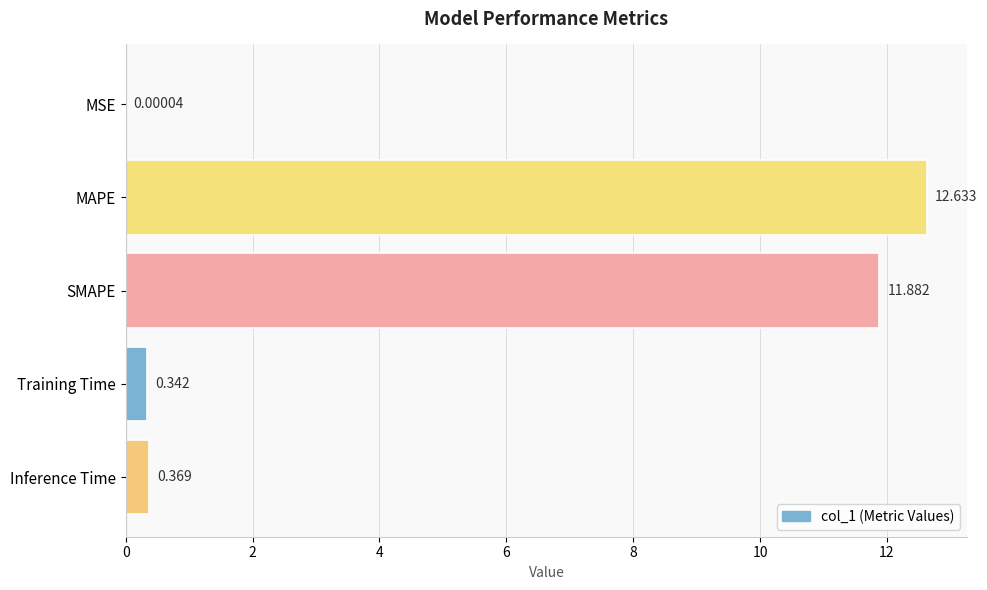

Which has a higher value, MSE or Inference Time?

Inference Time